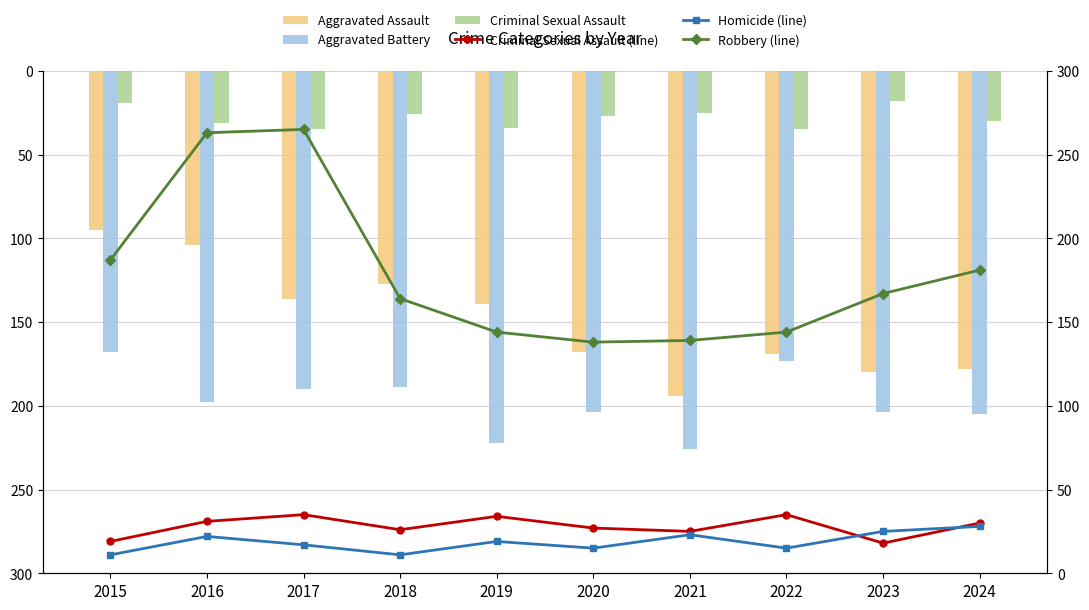

Reading right to left, extract all data points from this chart.

Aggravated Assault: 2024=178	2023=180	2022=169	2021=194	2020=168	2019=139	2018=127	2017=136	2016=104	2015=95
Aggravated Battery: 2024=205	2023=204	2022=173	2021=226	2020=204	2019=222	2018=189	2017=190	2016=198	2015=168
Criminal Sexual Assault: 2024=30	2023=18	2022=35	2021=25	2020=27	2019=34	2018=26	2017=35	2016=31	2015=19
Criminal Sexual Assault (line): 2024=30	2023=18	2022=35	2021=25	2020=27	2019=34	2018=26	2017=35	2016=31	2015=19
Homicide (line): 2024=28	2023=25	2022=15	2021=23	2020=15	2019=19	2018=11	2017=17	2016=22	2015=11
Robbery (line): 2024=181	2023=167	2022=144	2021=139	2020=138	2019=144	2018=164	2017=265	2016=263	2015=187